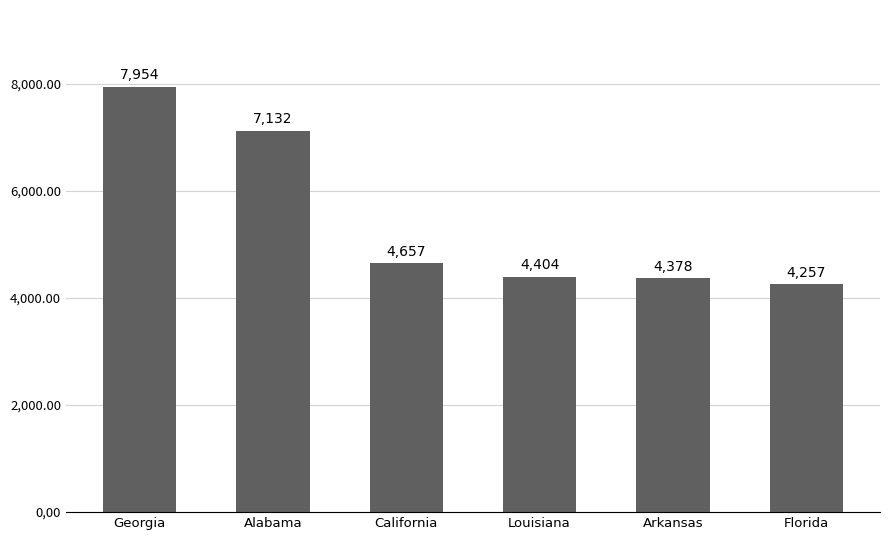

Reading right to left, what are all the values shown in this chart?

Florida=4257	Arkansas=4378	Louisiana=4404	California=4657	Alabama=7132	Georgia=7954